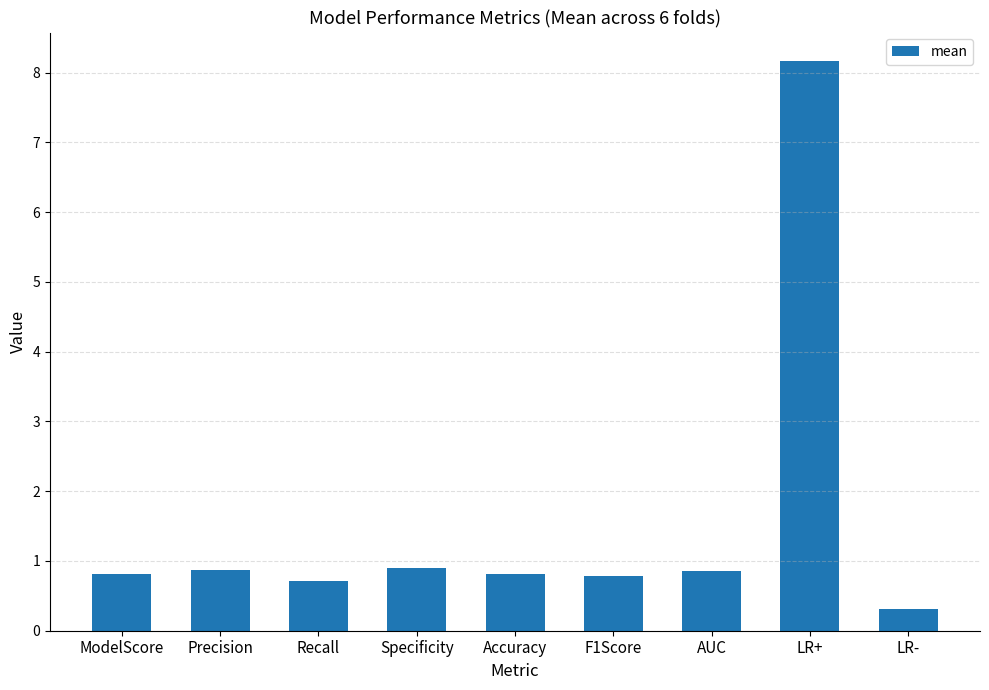

Reading left to right, list all the values displayed in this chart.

ModelScore=0.8	Precision=0.9	Recall=0.7	Specificity=0.9	Accuracy=0.8	F1Score=0.8	AUC=0.9	LR+=8.2	LR-=0.3